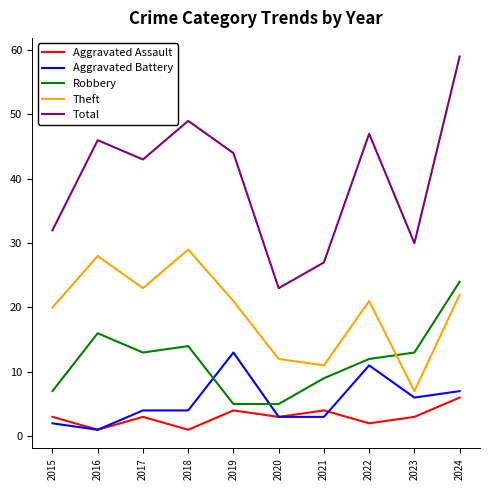

What is the approximate value of Aggravated Assault at 2023?

3